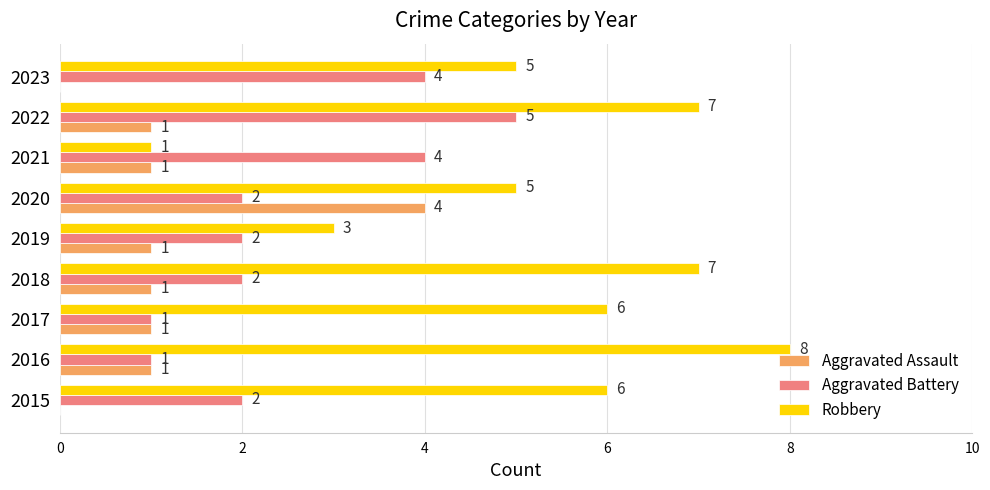

Which series changed the most between 2017 and 2020?

Aggravated Assault